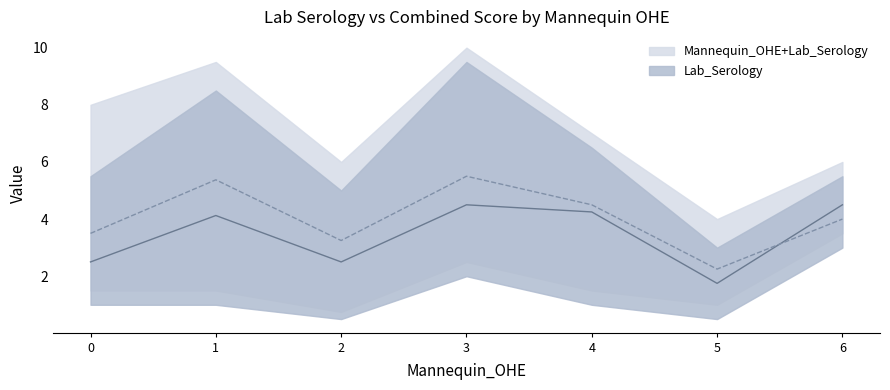

Rank the series at 2 from lowest to highest value.

Lab_Serology, Mannequin_OHE+Lab_Serology